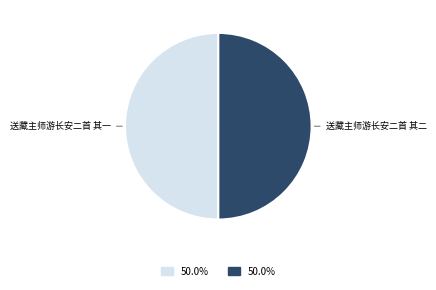

Combined, do 送藏主师游长安二首 其一 and 送藏主师游长安二首 其二 account for over 50%?

Yes